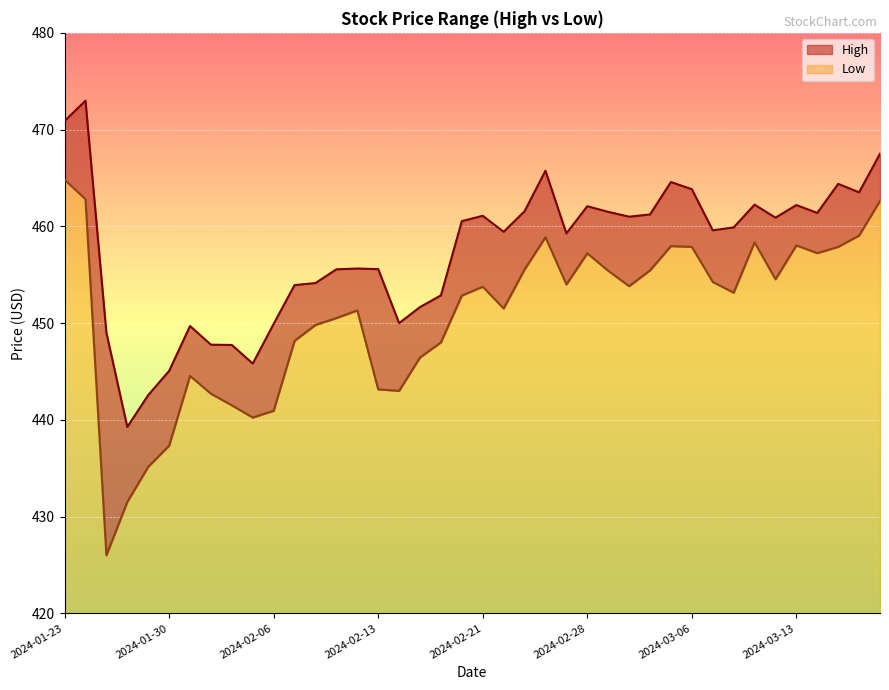

What are all the series names shown in the legend?

High, Low